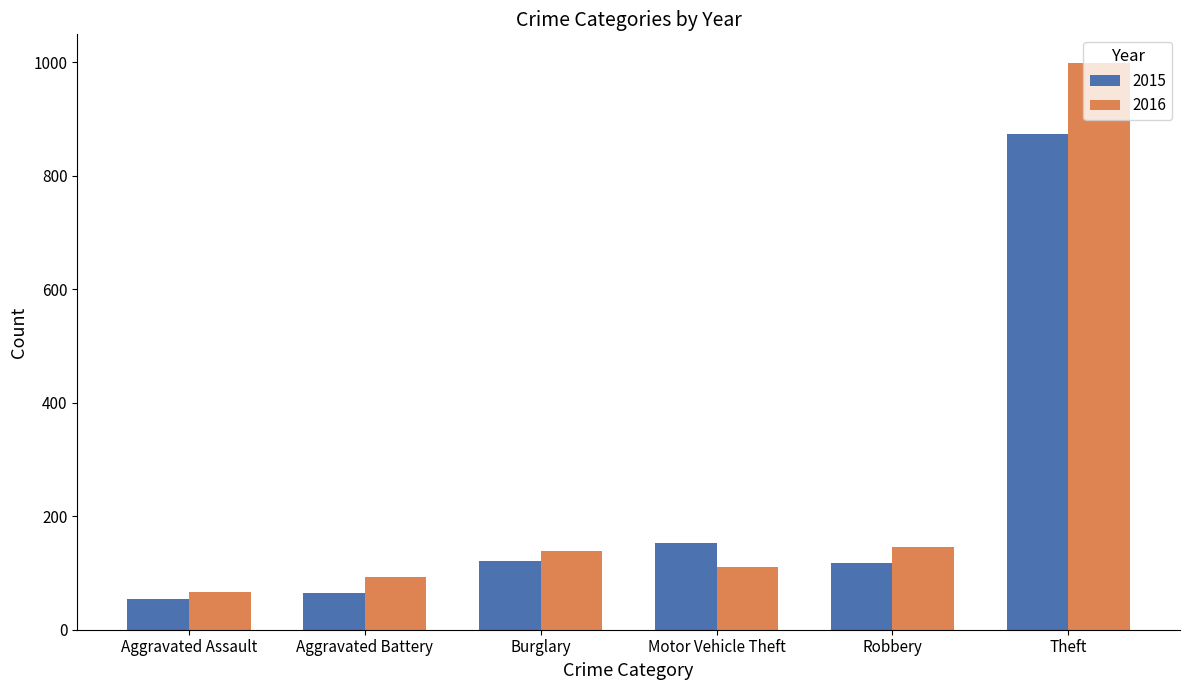

Which series has the largest total across all categories?

2016